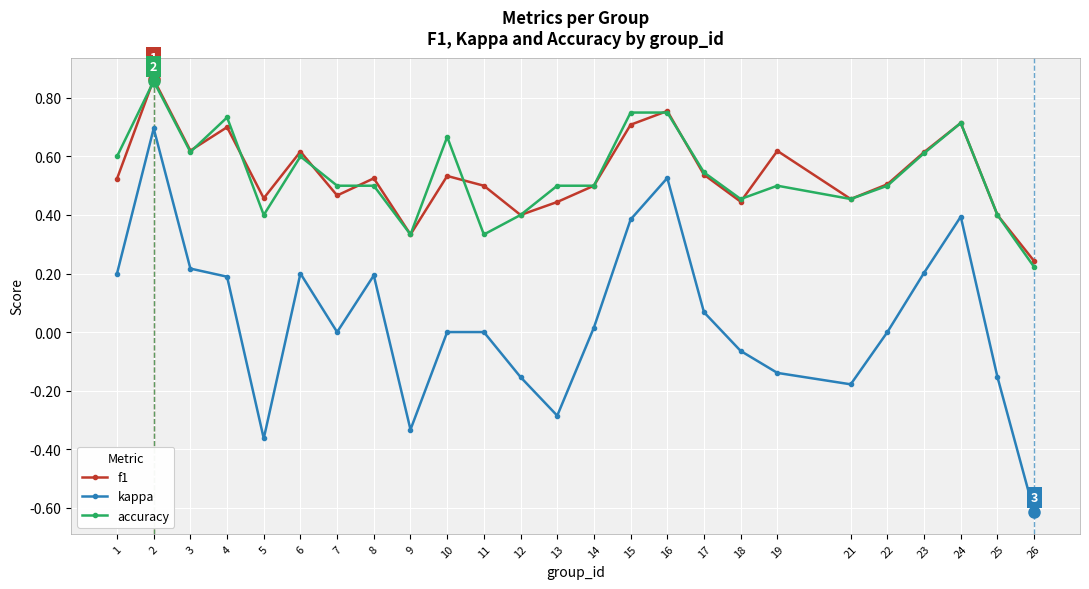

Between 22 and 25, which series saw the biggest shift?

kappa